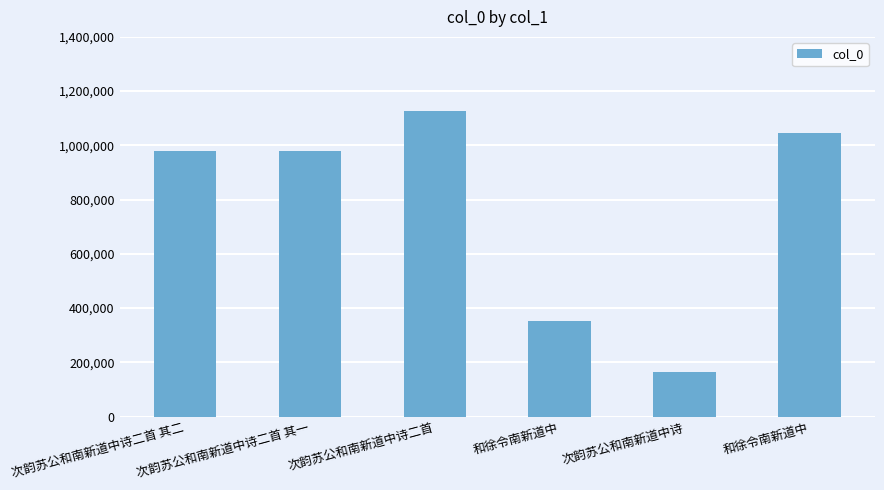

Does the chart contain stacked bars?

No